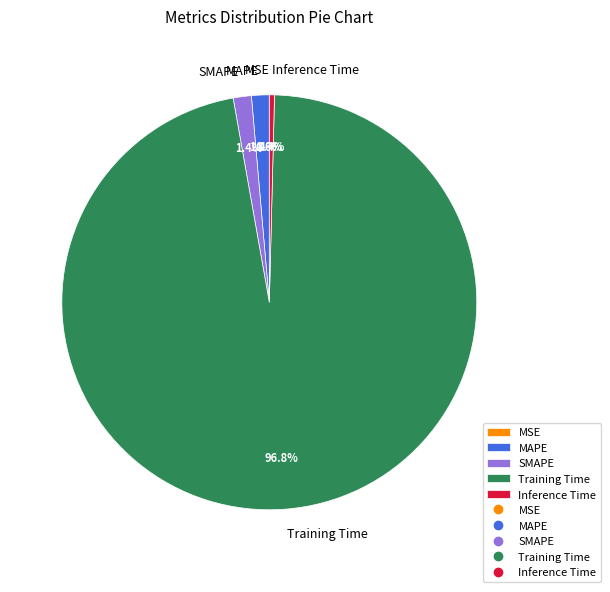

Which slice is the largest?

Training Time